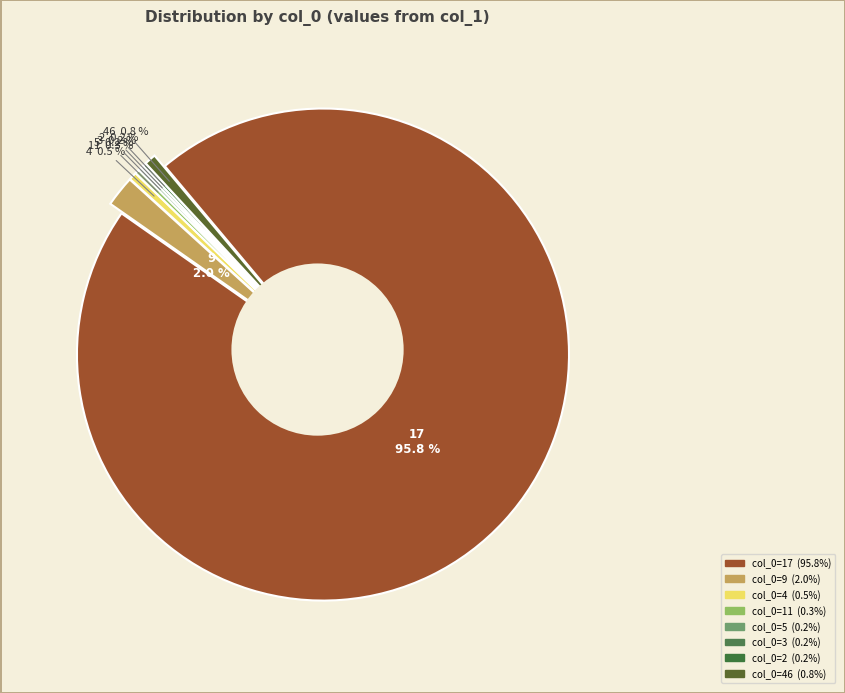

What is the smallest slice in the pie chart?

col_0=3